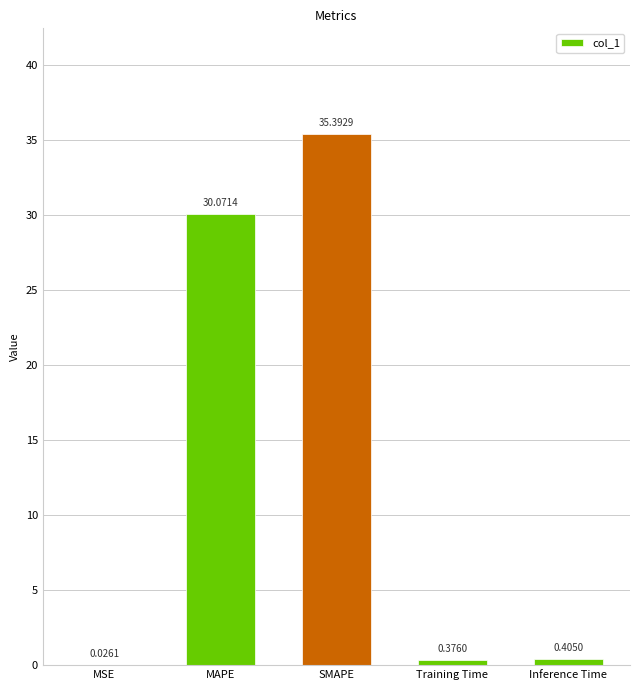

Approximately how many times larger is the value at MAPE compared to SMAPE?

0.8